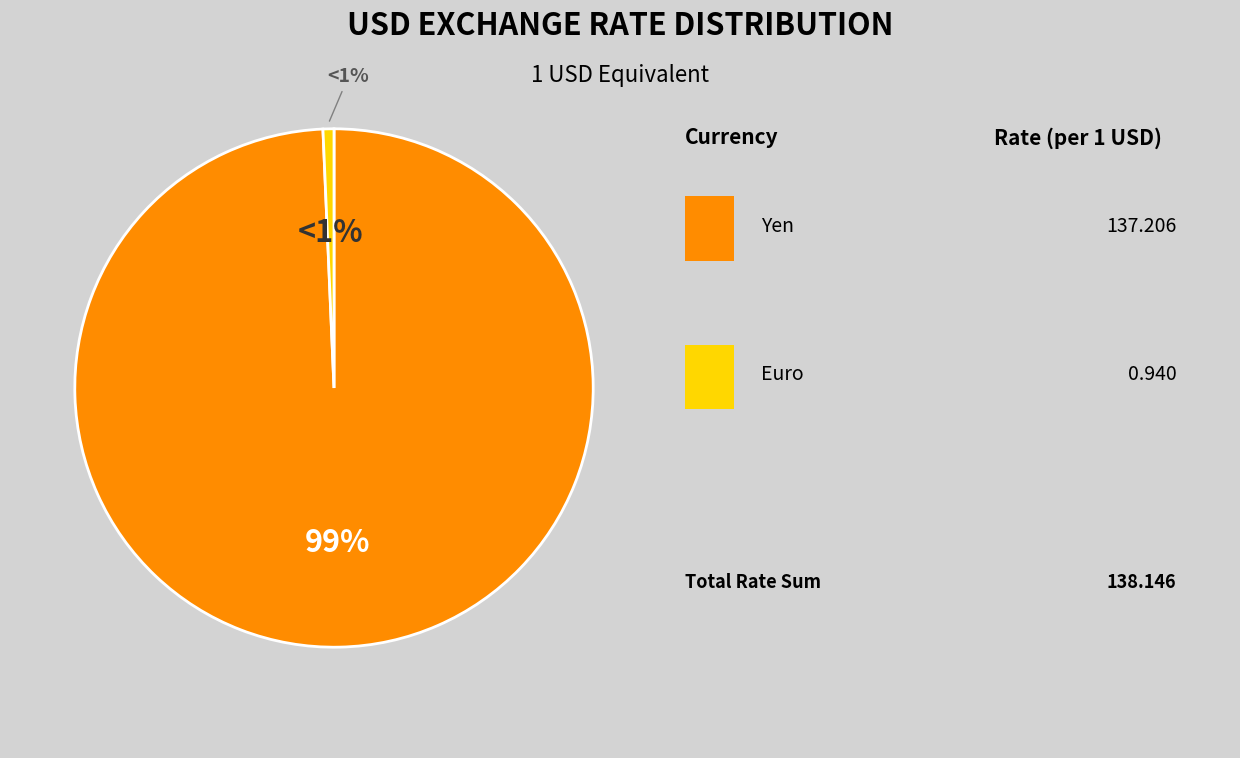

Is Euro the majority of the pie?

No